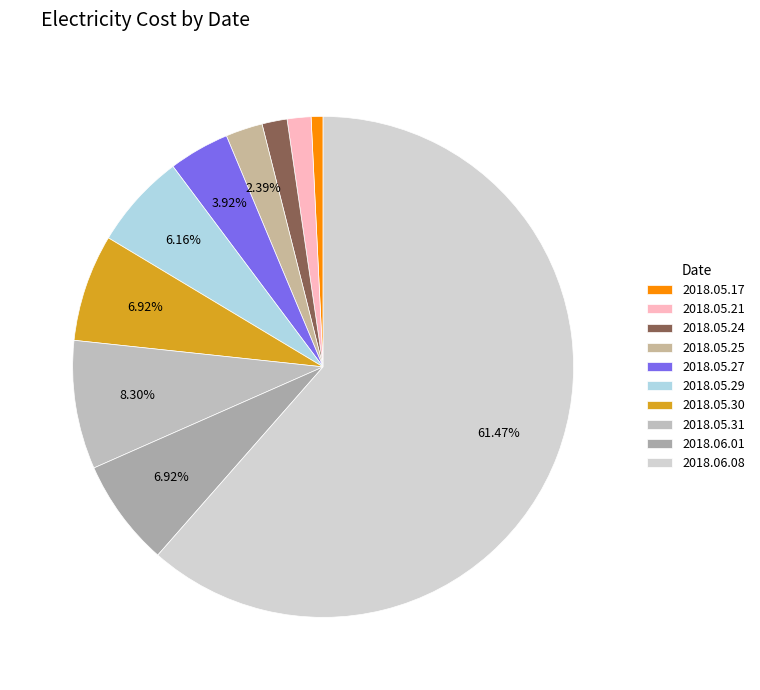

The 2018.05.24 slice represents 2% of the pie. True or false?

True